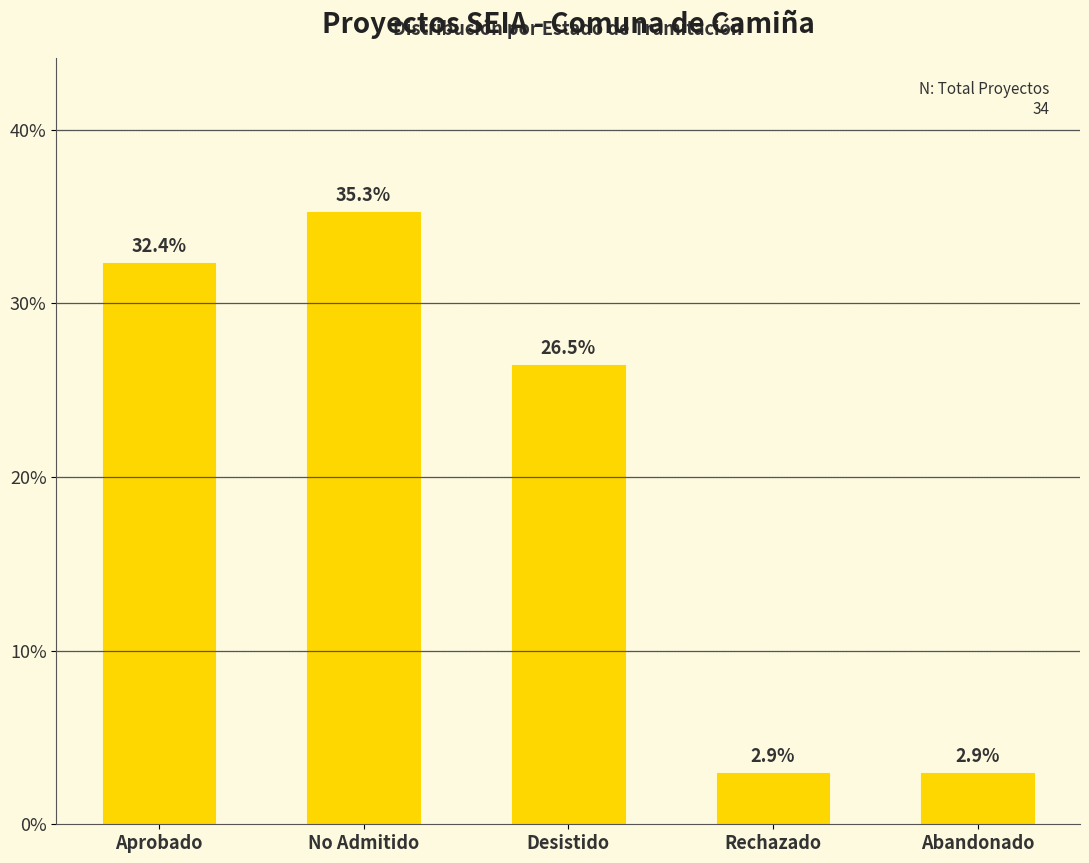

What is the change in value from Aprobado to Desistido?

-5.9